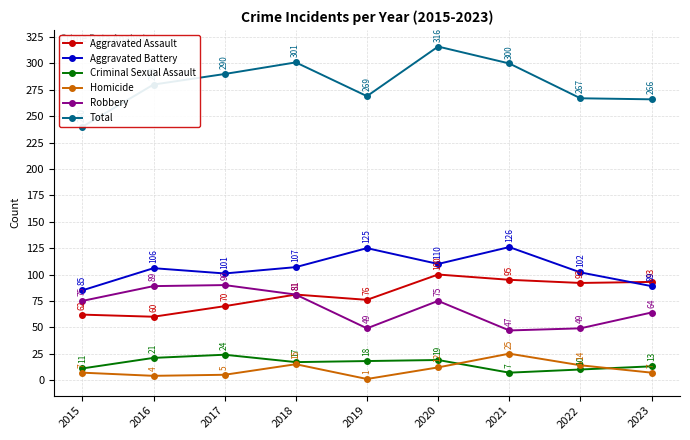

Where is Criminal Sexual Assault nearest to the value 15?

2018